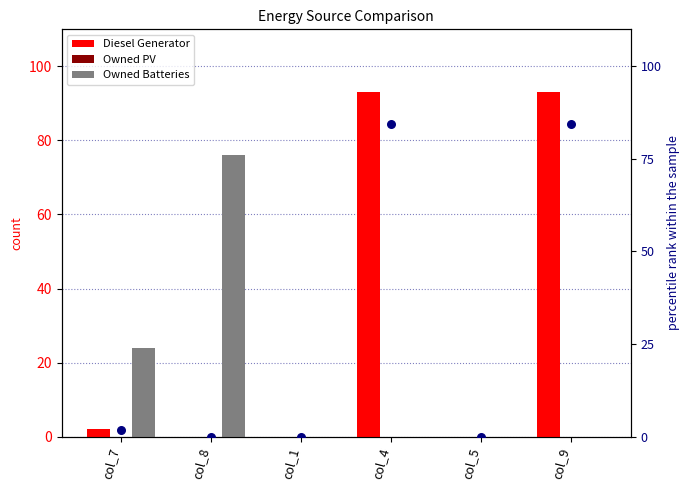

Which series reaches the maximum Y coordinate?

Diesel Generator